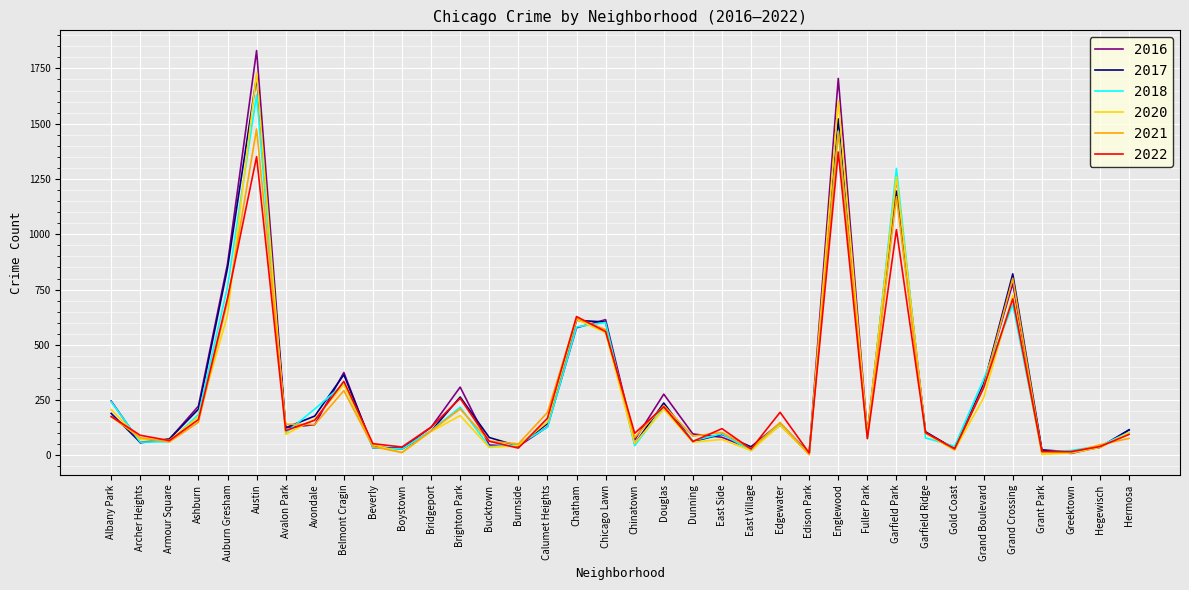

What position from the left is East Village?

23